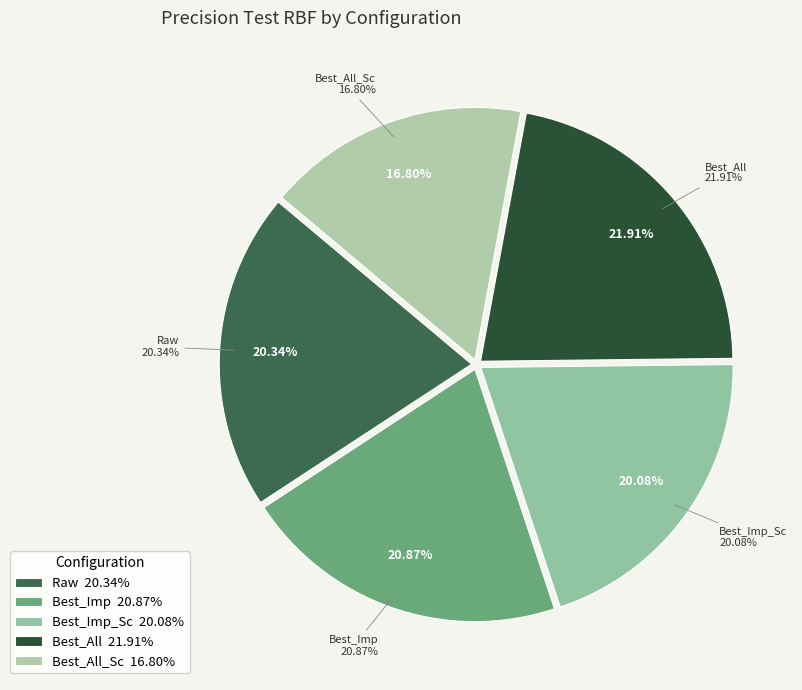

Rank the categories by value from highest to lowest.

Best_All, Best_Imp, Raw, Best_Imp_Sc, Best_All_Sc